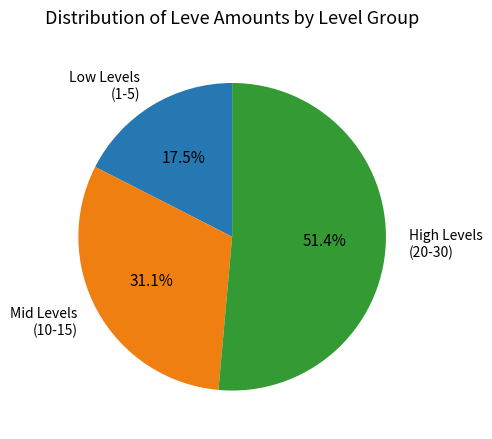

Do Low Levels (1-5) and High Levels (20-30) together represent more than half of the pie?

Yes